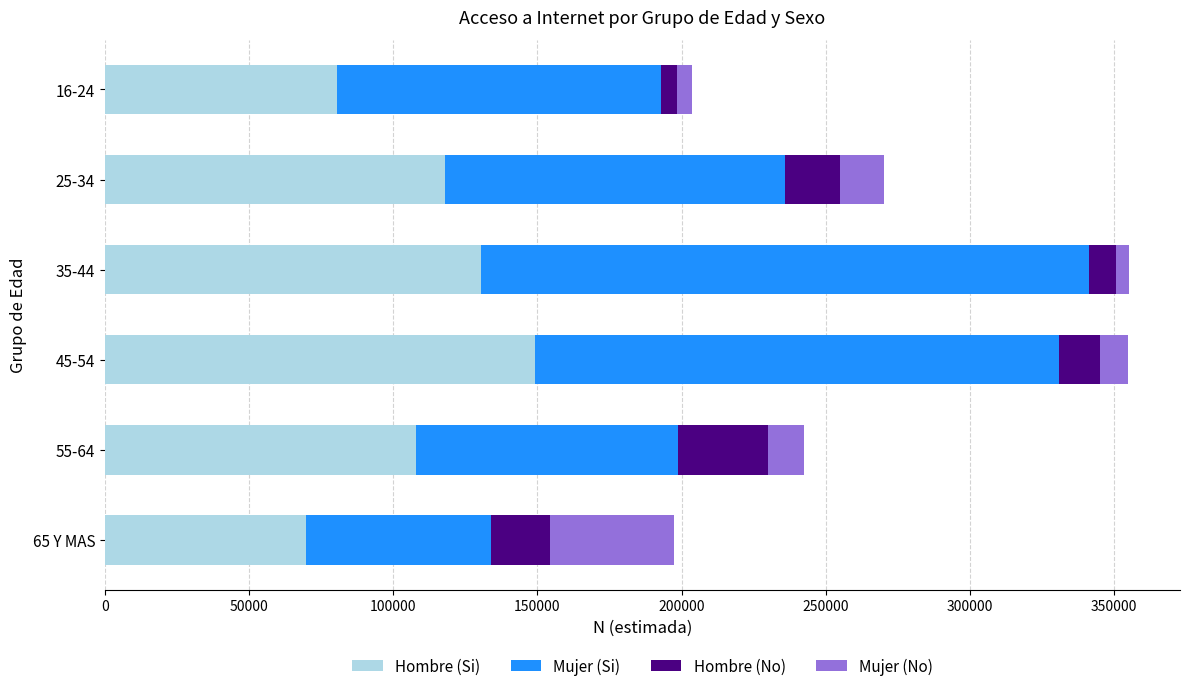

What is the average value of the Hombre (Si) series?

109270